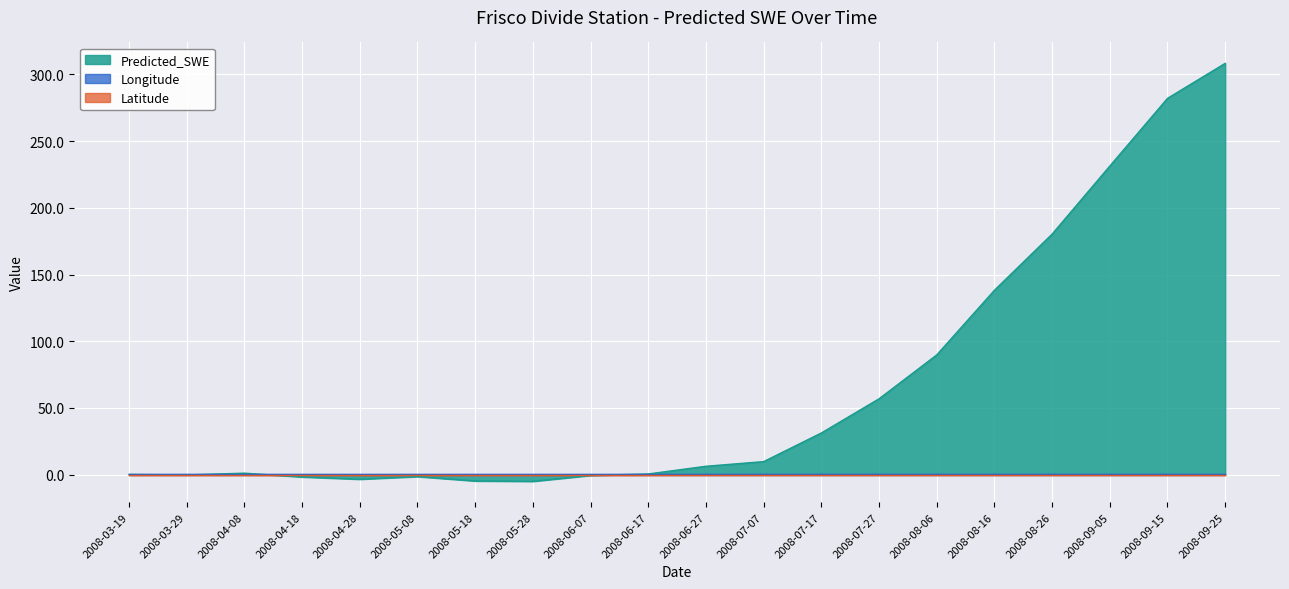

What is the label of the 11th point from the left?

2008-06-27